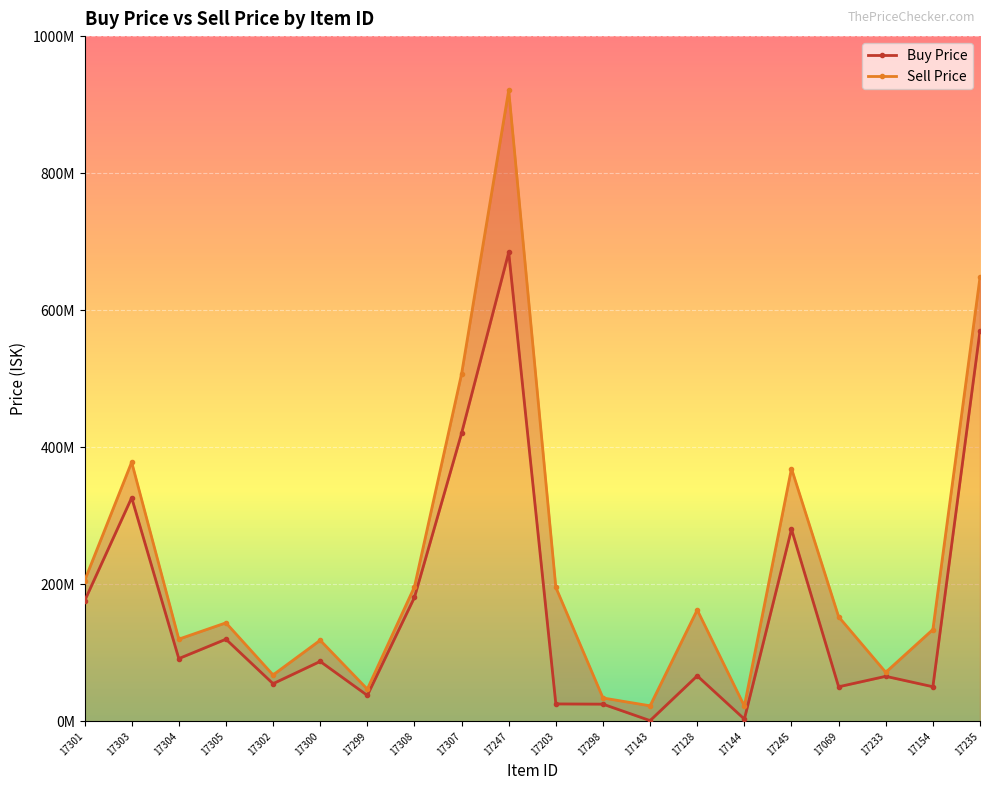

How many series are shown in this chart?

2